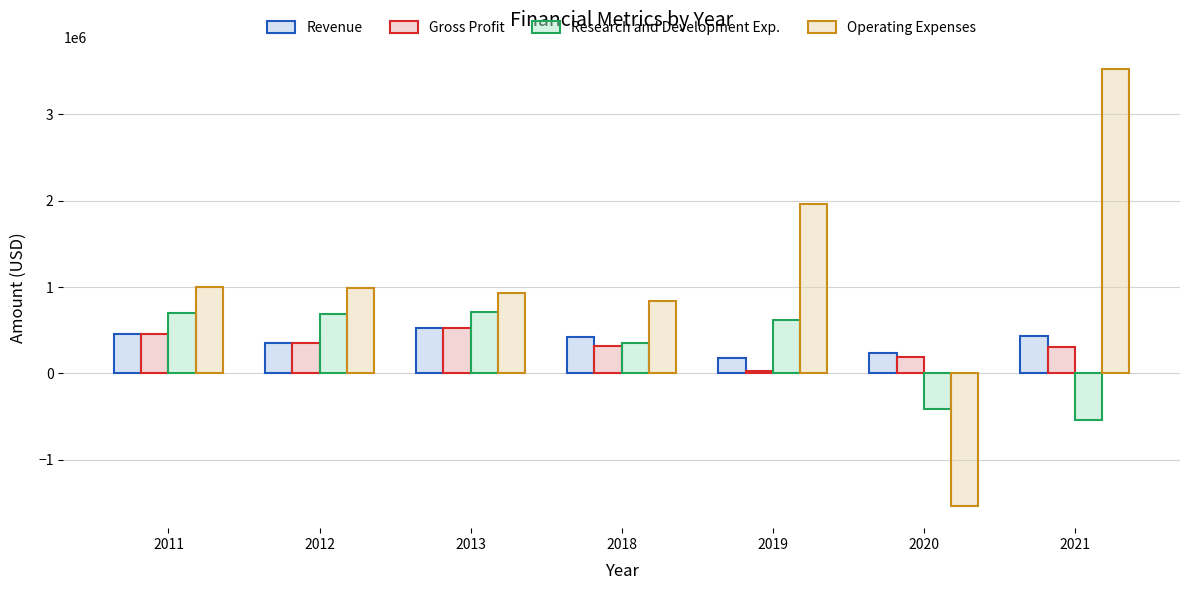

What is the value of the Operating Expenses bar at the 3rd from the left?

932772